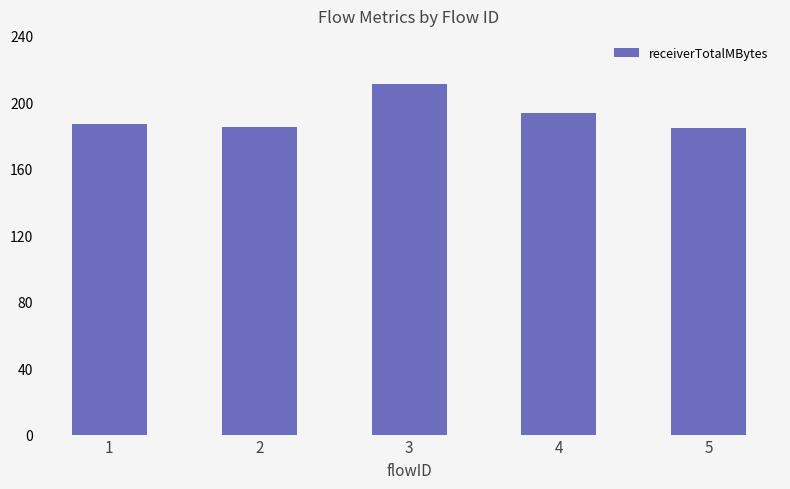

What is the value of the 5th bar from the left?

184.8